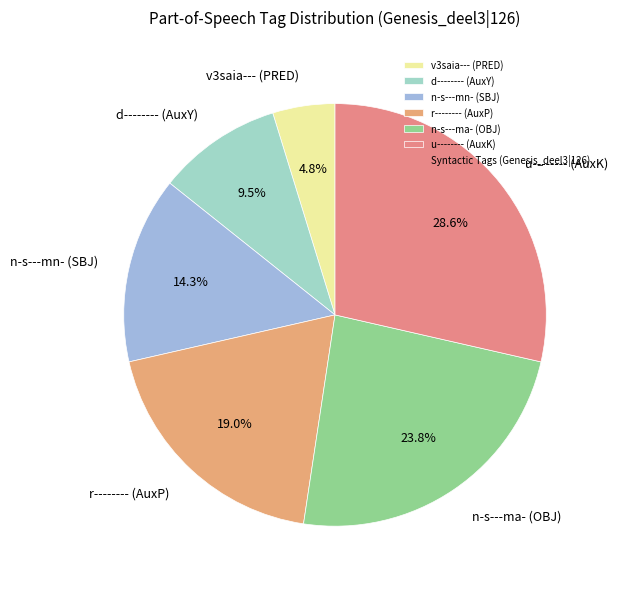

True or false: n-s---ma- (OBJ) accounts for 24% of the total.

True